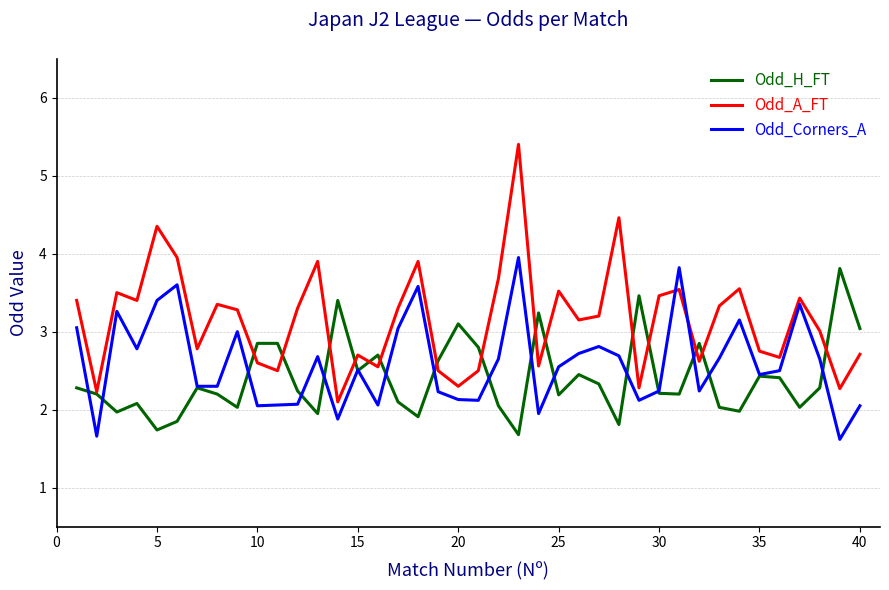

Which series has the largest total across all categories?

Odd_A_FT